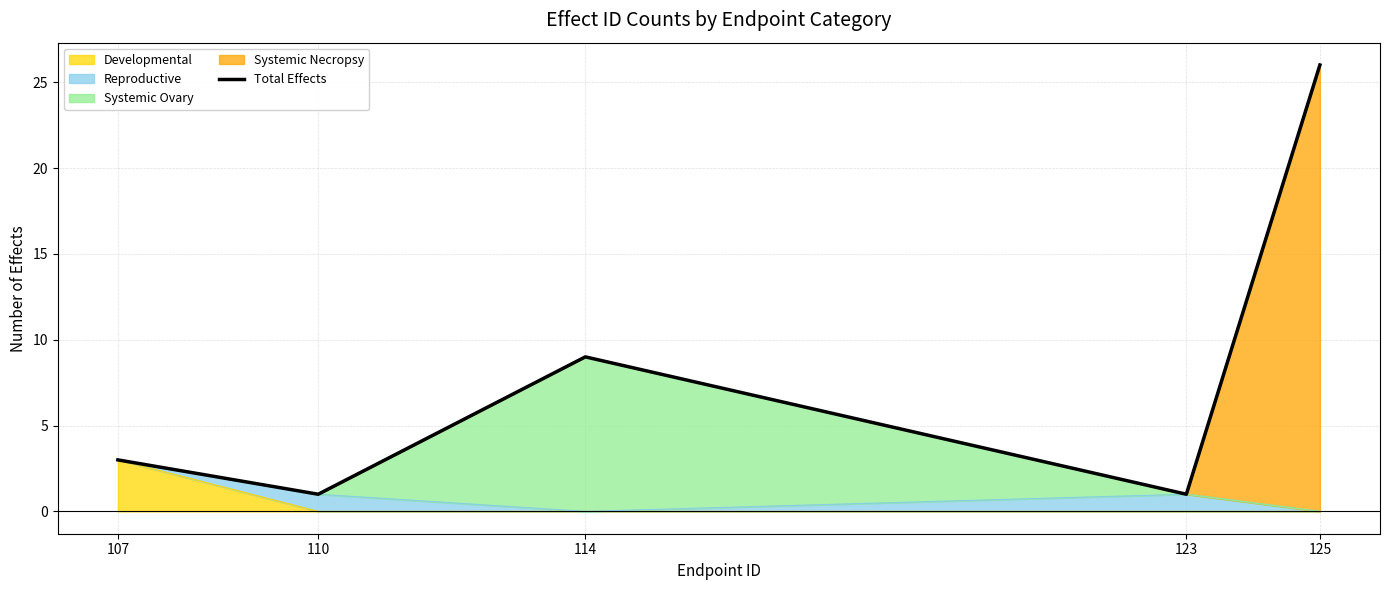

What is the value of the 2nd point from the left?

1